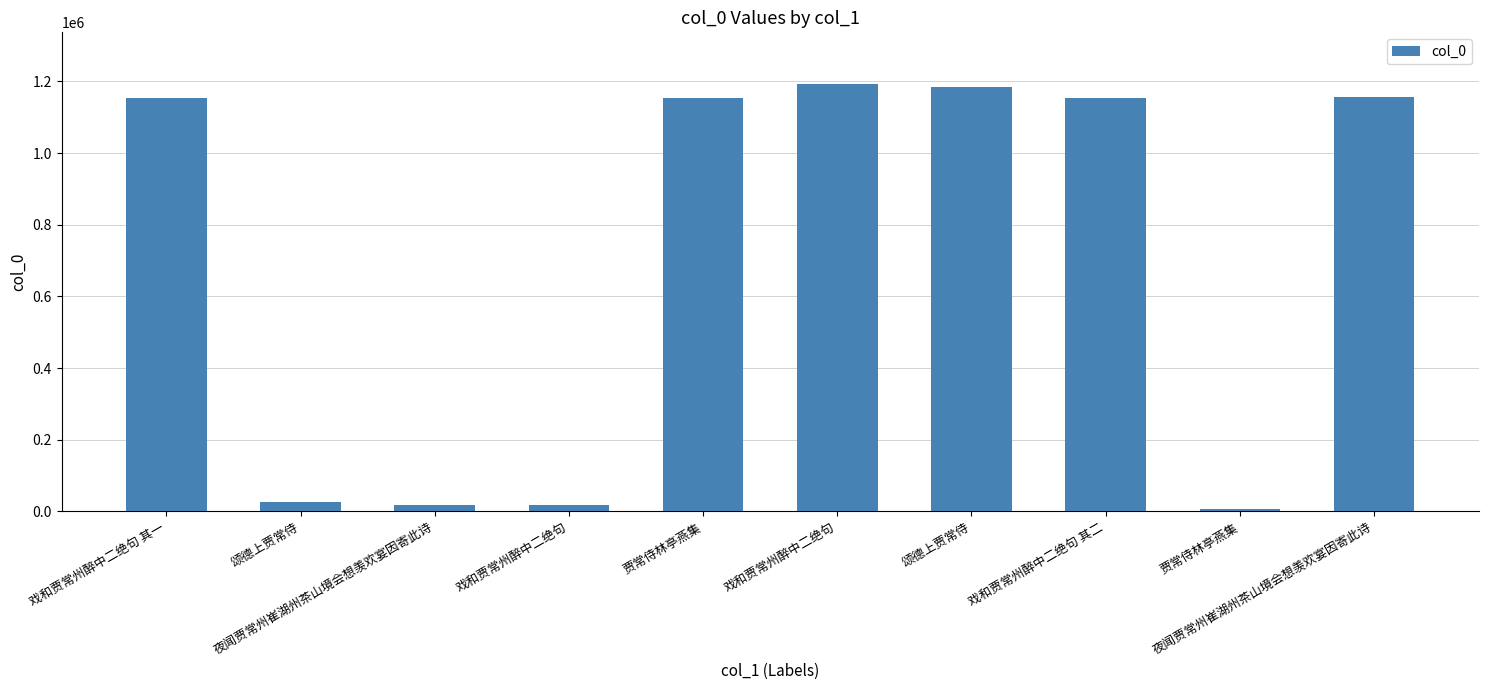

List the labels in order of value, smallest first.

贾常侍林亭燕集, 戏和贾常州醉中二绝句, 夜闻贾常州崔湖州茶山境会想羡欢宴因寄此诗, 颂德上贾常侍, 贾常侍林亭燕集, 戏和贾常州醉中二绝句 其一, 戏和贾常州醉中二绝句 其二, 夜闻贾常州崔湖州茶山境会想羡欢宴因寄此诗, 颂德上贾常侍, 戏和贾常州醉中二绝句